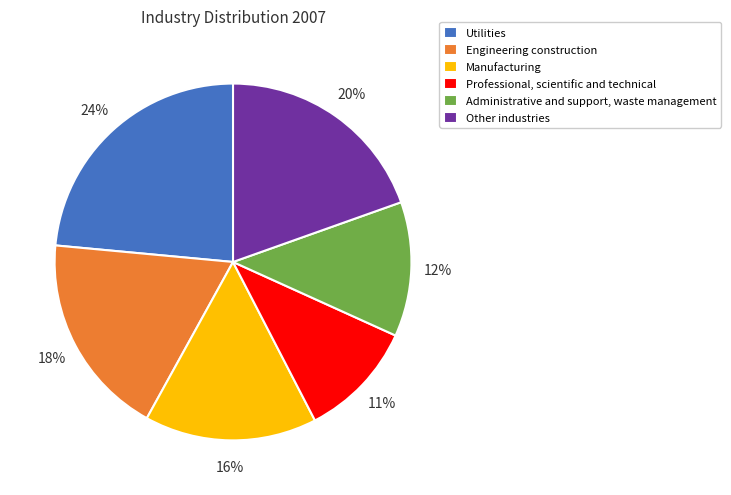

Approximately how many times larger is the value at Administrative and support, waste management compared to Professional, scientific and technical?

1.1